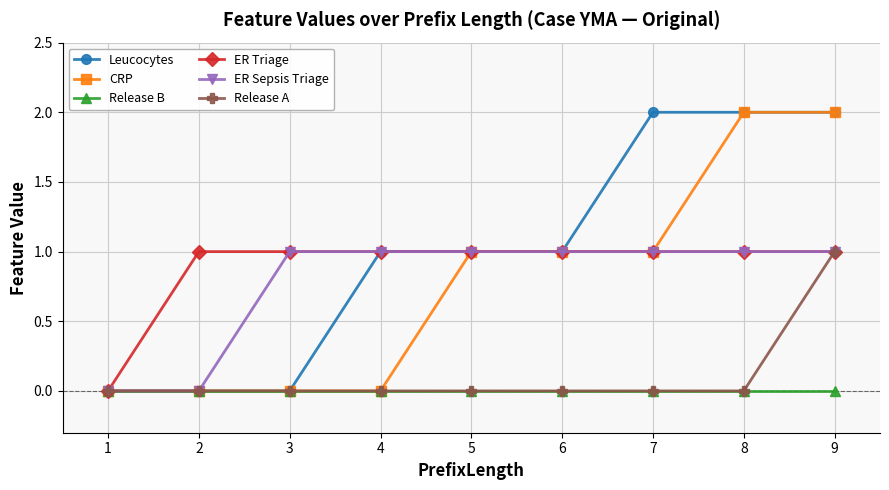

Is the value of CRP at 9 greater than the value of ER Triage at 5?

Yes